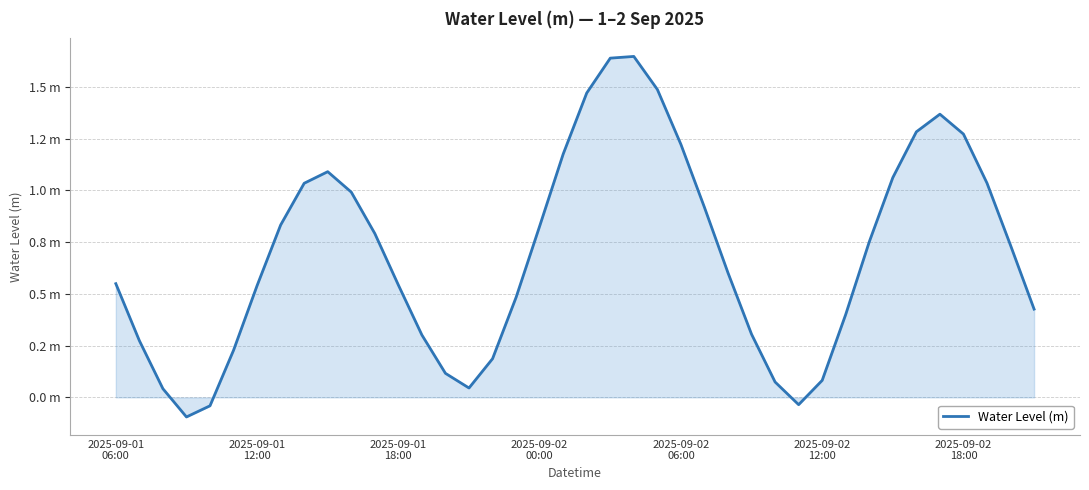

Is this an area chart (filled region under the line)?

Yes